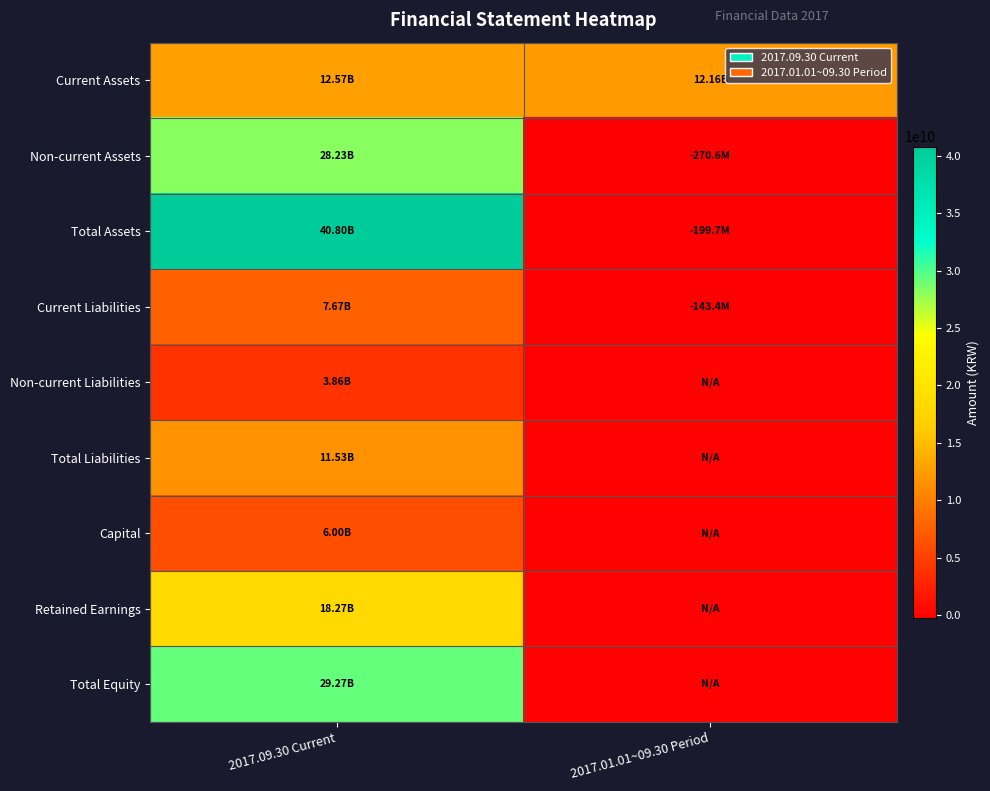

Between 2017.01.01~09.30 Period and 2017.09.30 Current, which is larger?

2017.09.30 Current